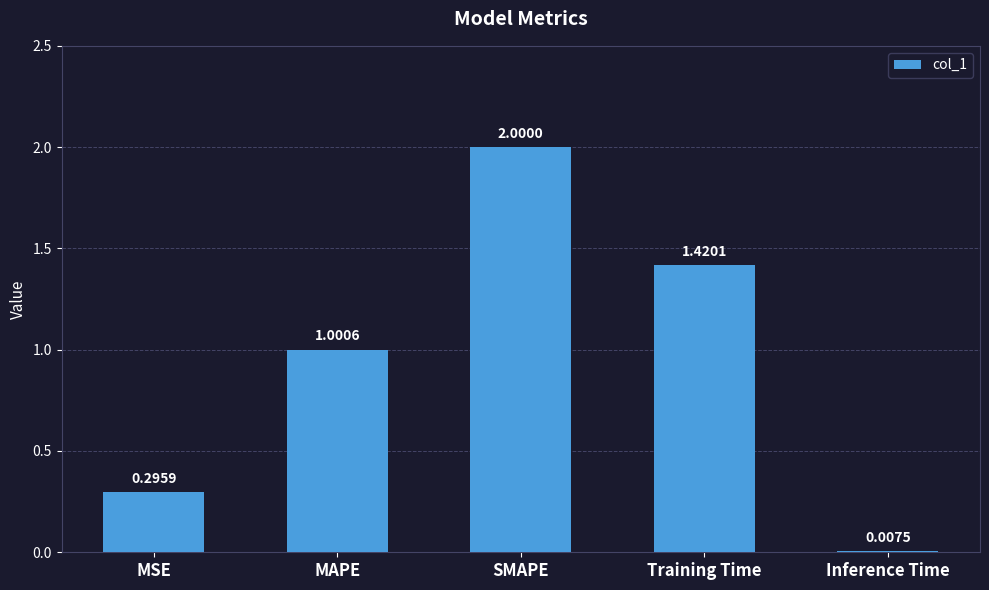

The value at MSE is 0.4. True or false?

False